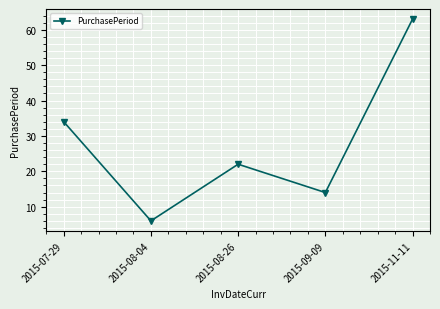

Is this an area chart (filled region under the line)?

No